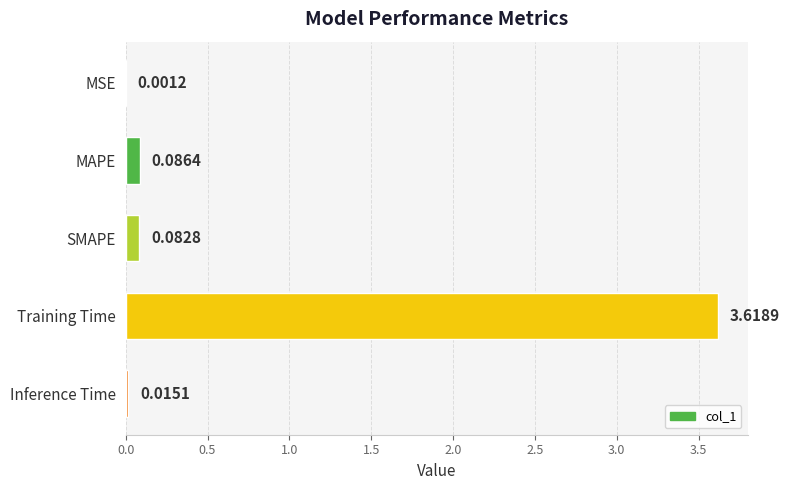

What is the sum of the values at MAPE and Training Time?

3.7